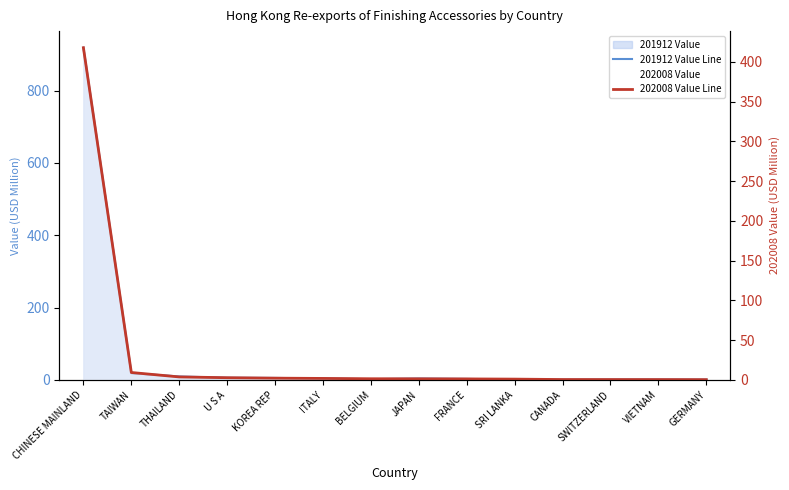

Reading left to right, what are all the values shown in this chart?

201912 Value Line: 918.3	18.7	9.4	5.9	5.3	3.9	1.9	3.7	2.6	0.4	0.7	0.9	0.9	0.7
202008 Value Line: 417.9	9.3	3.7	2.7	2.1	1.8	1.4	1.3	1.2	0.9	0.4	0.4	0.4	0.3